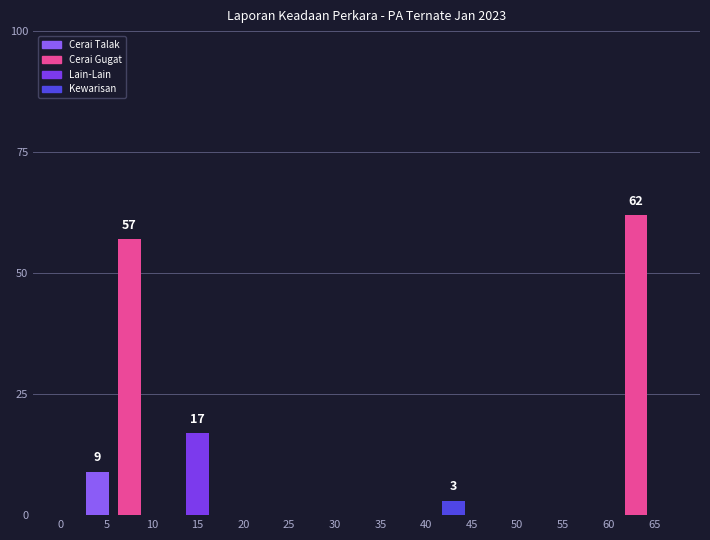

Rank the series by their maximum value, from highest to lowest.

Cerai Gugat, Lain-Lain, Cerai Talak, Kewarisan